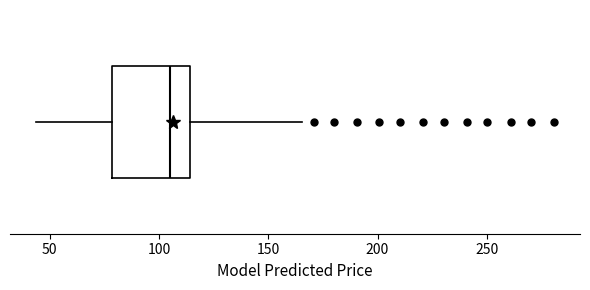

Transcribe this box plot: give where the median line is, the range the box spans, and where the two whiskers end, as read against the x-axis. The values are not printed on the chart, so give them approximately, as read against the axis.

median 105, box 80 to 115, whiskers 45 to 165